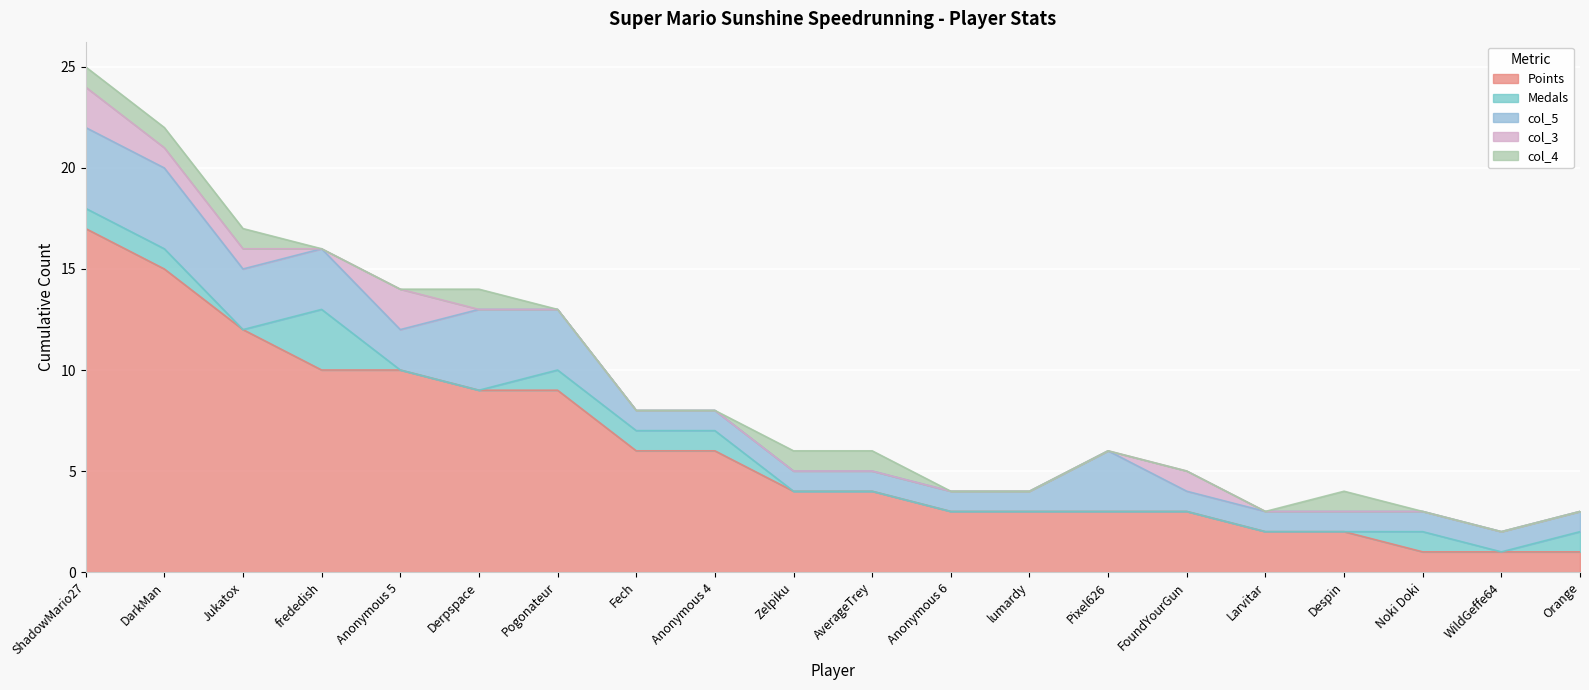

True or false: col_5 has a value of 3 at Pogonateur.

True